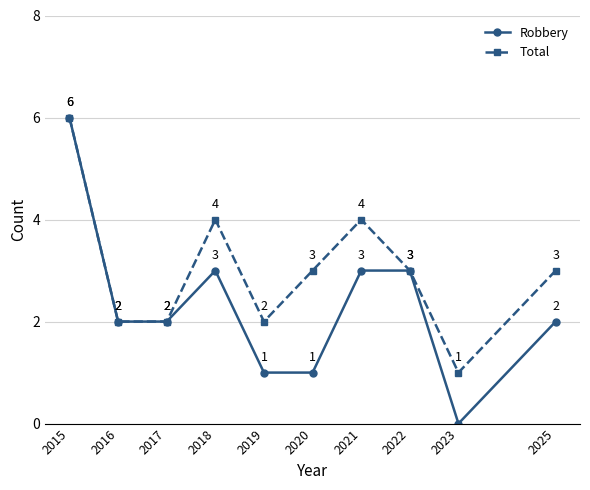

How many data points does each series have?

10